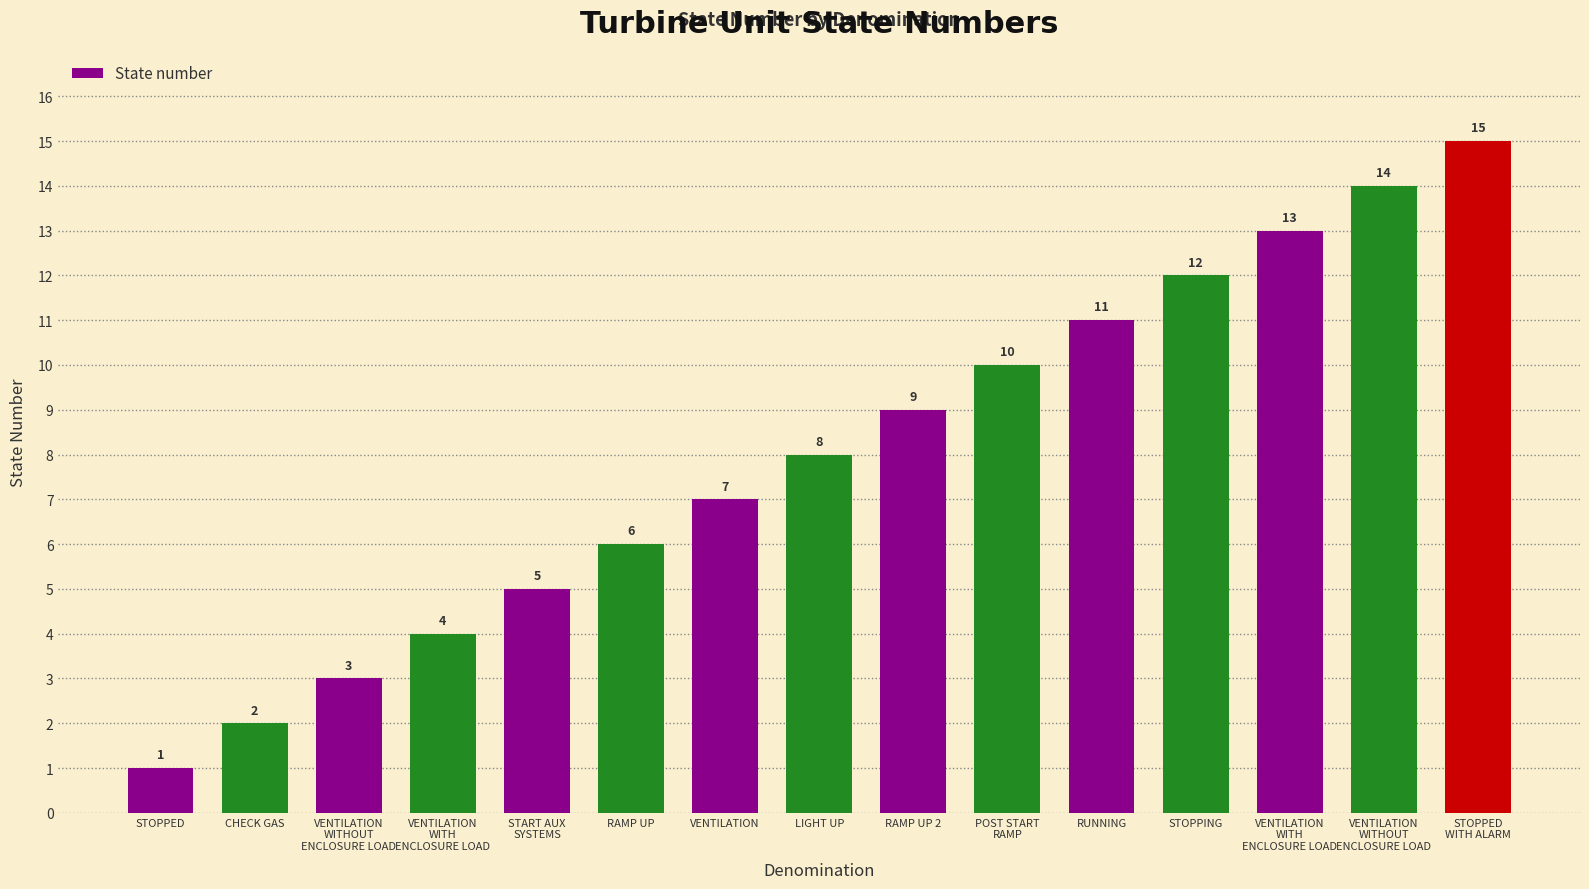

What is the label of the 7th bar from the left?

VENTILATION